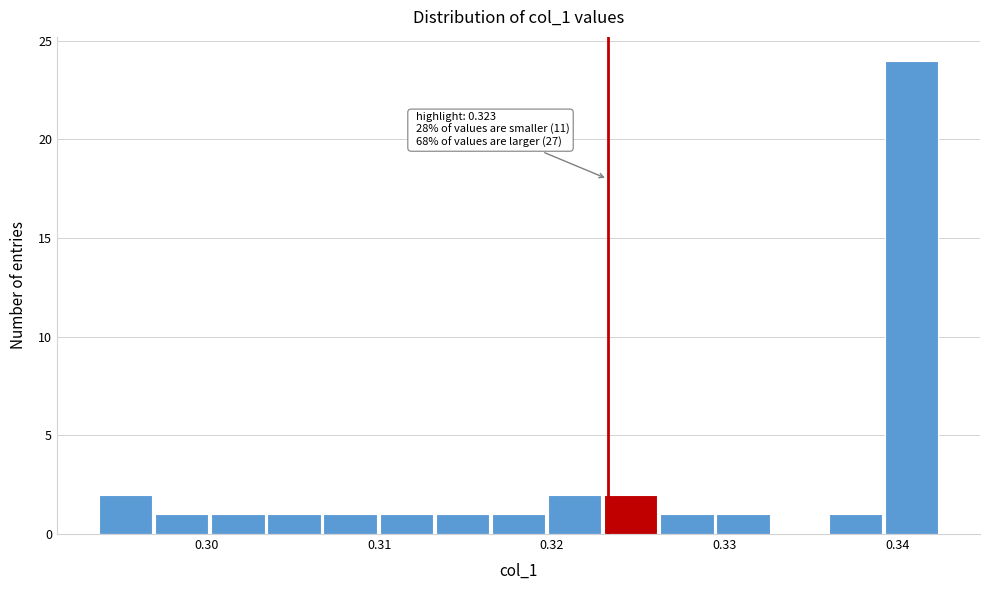

Read against the x-axis, roughly where is the centre of the tallest bar?

0.341